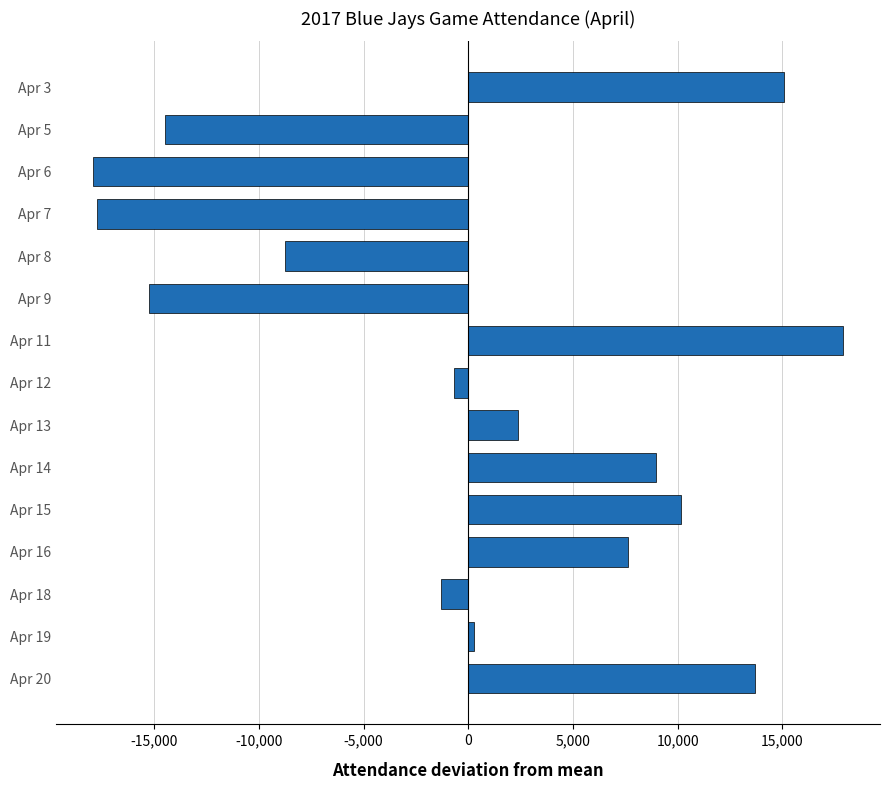

What is the sum of the values at Apr 6 and Apr 8?

-26639.7